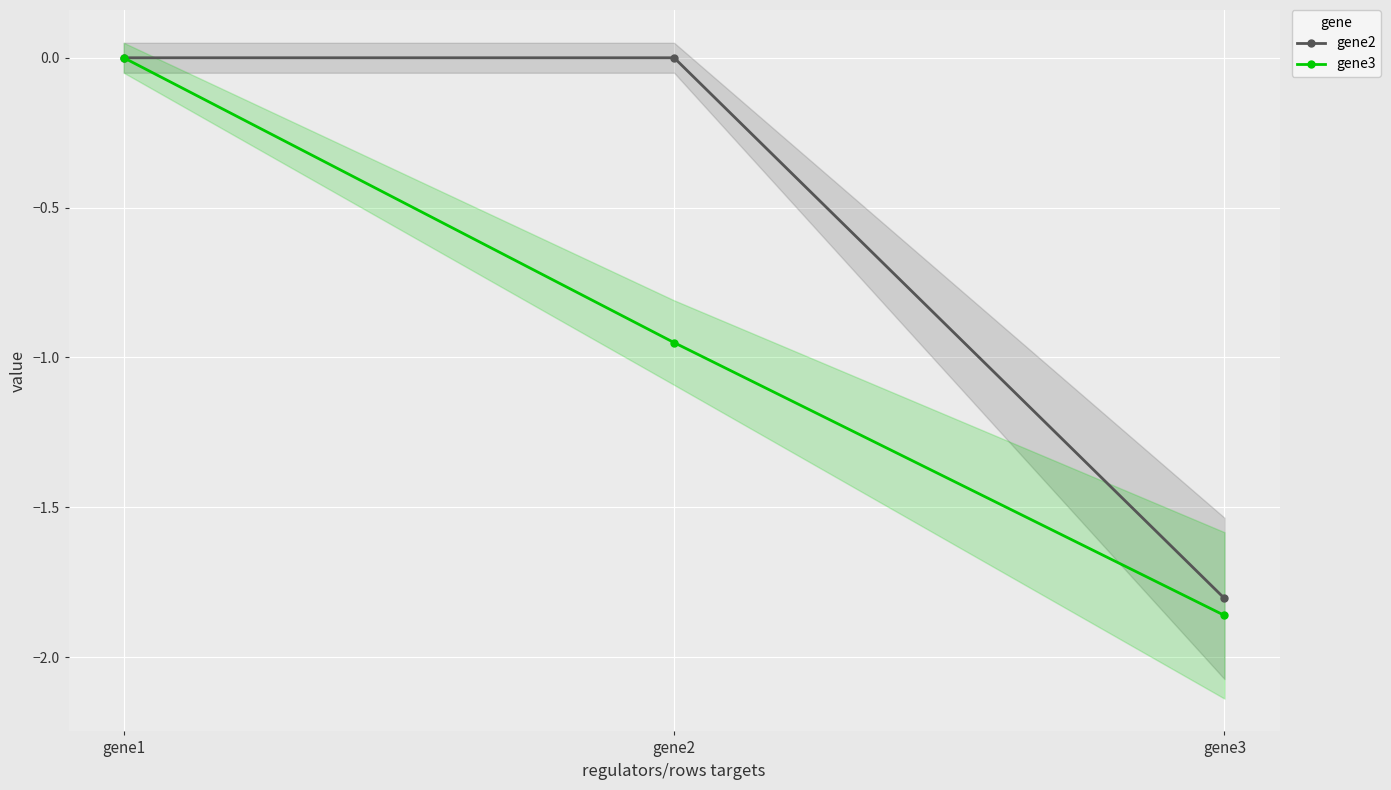

Count the gene2 values in the range -1 to 0.

2